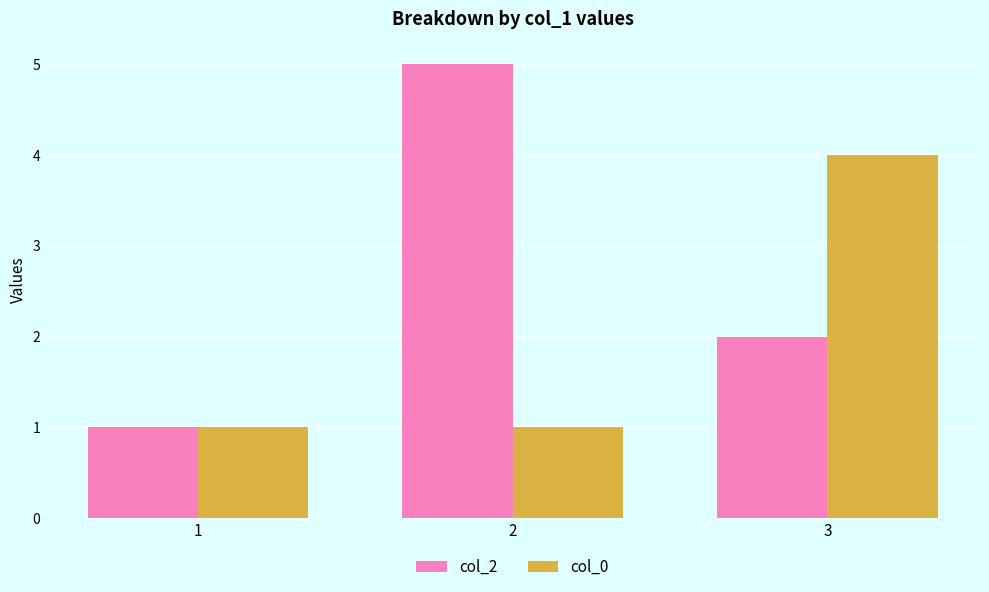

Rank the categories by col_2 value from lowest to highest.

1, 3, 2